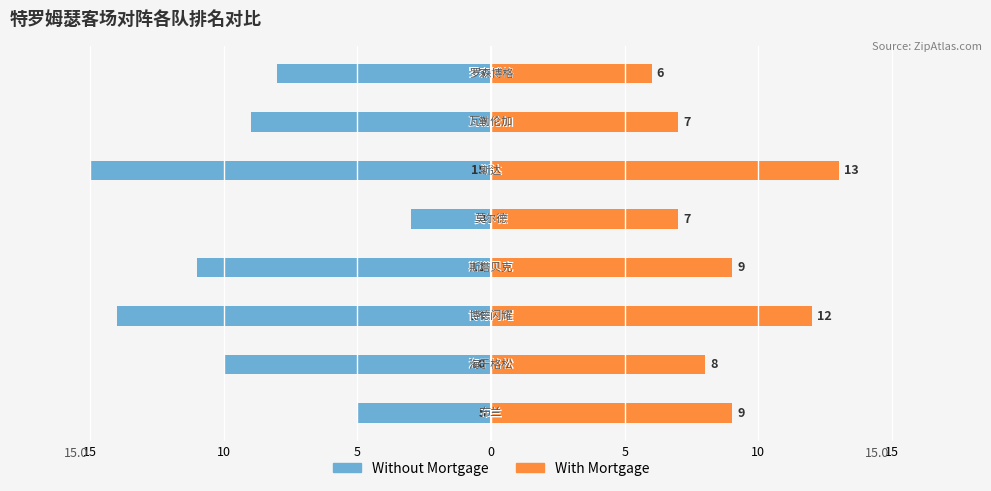

What is the sum of the Without Mortgage values at 5 and 7?

-11